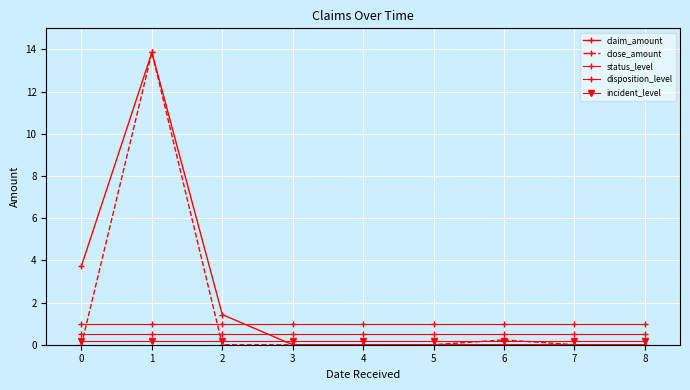

What is the highest value of the status_level series?

0.5